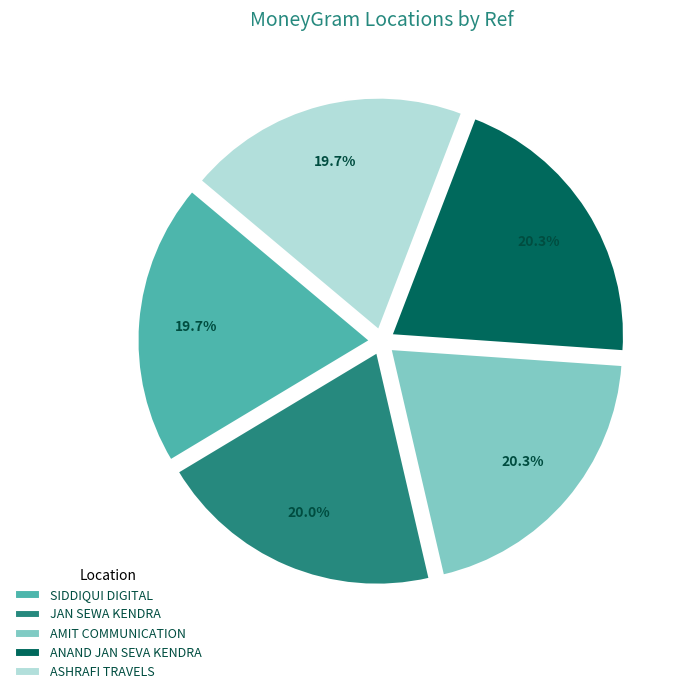

What is the ratio of the value at SIDDIQUI DIGITAL to the value at ASHRAFI TRAVELS?

1.0